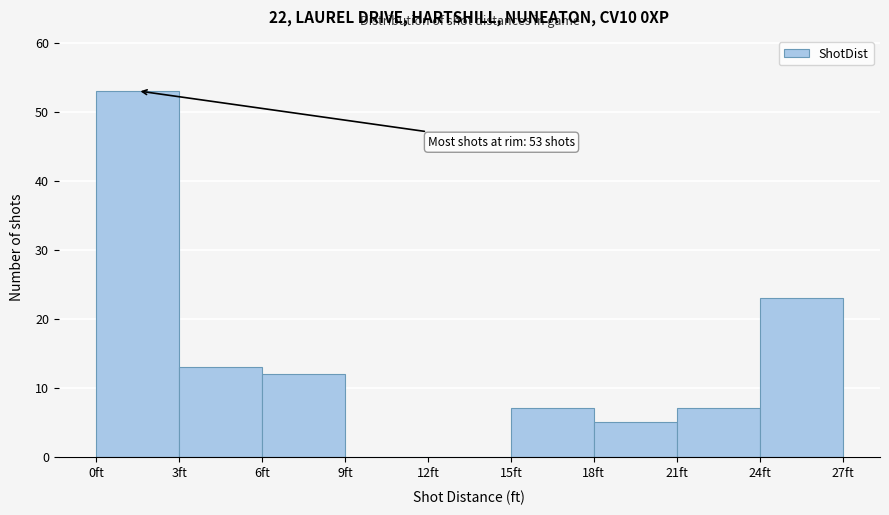

Over which range of the x-axis is the bar tallest?

0 to 3